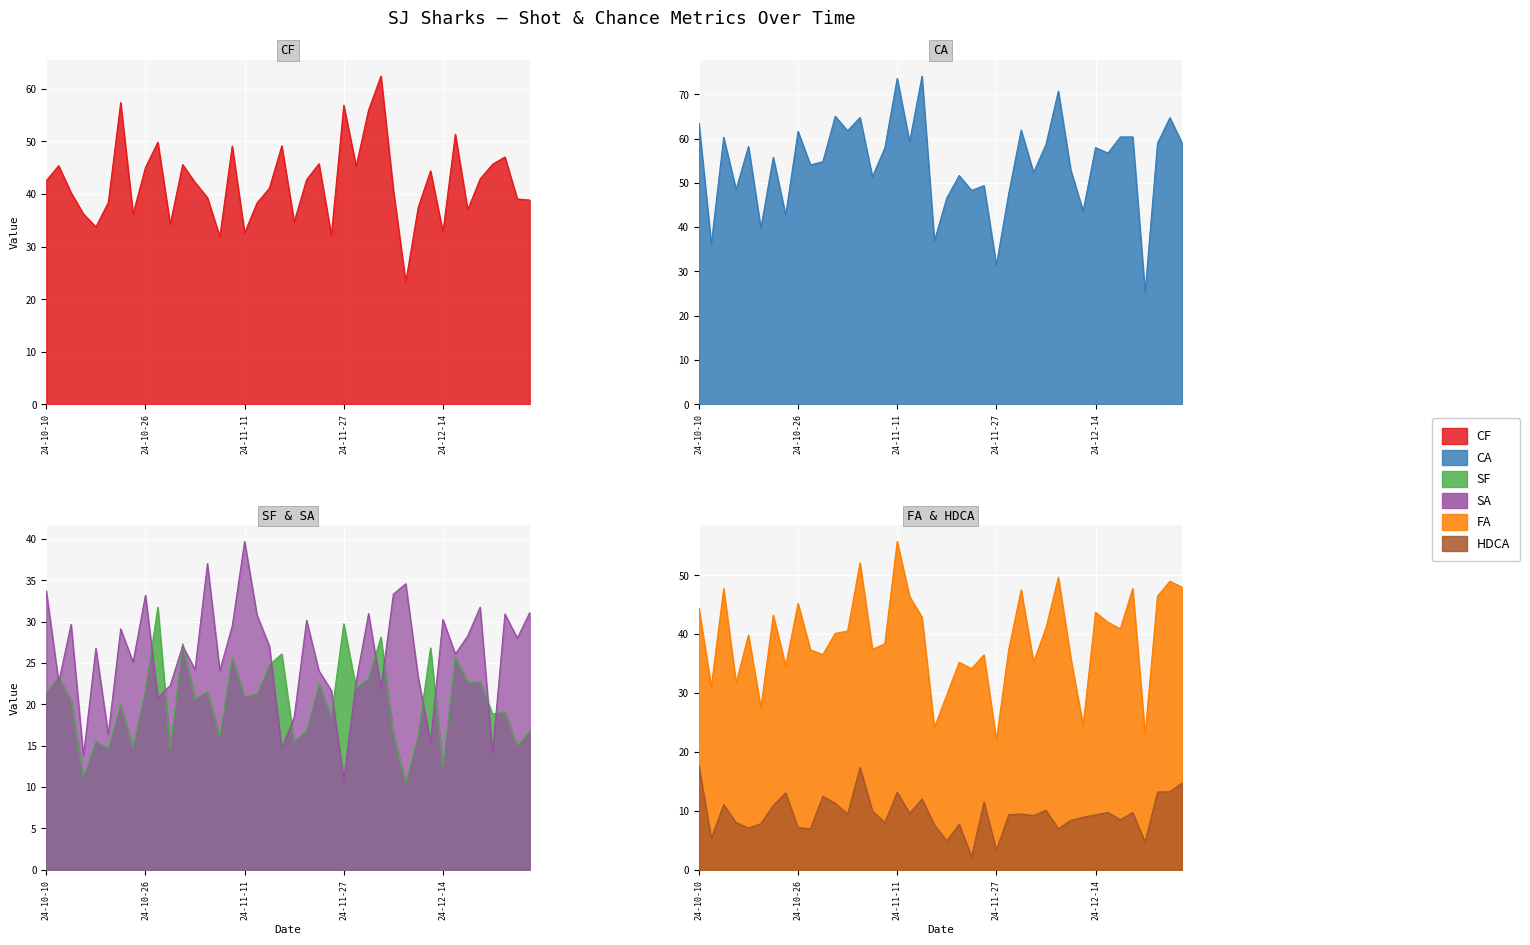

What is the sum of all SF values?

814.0